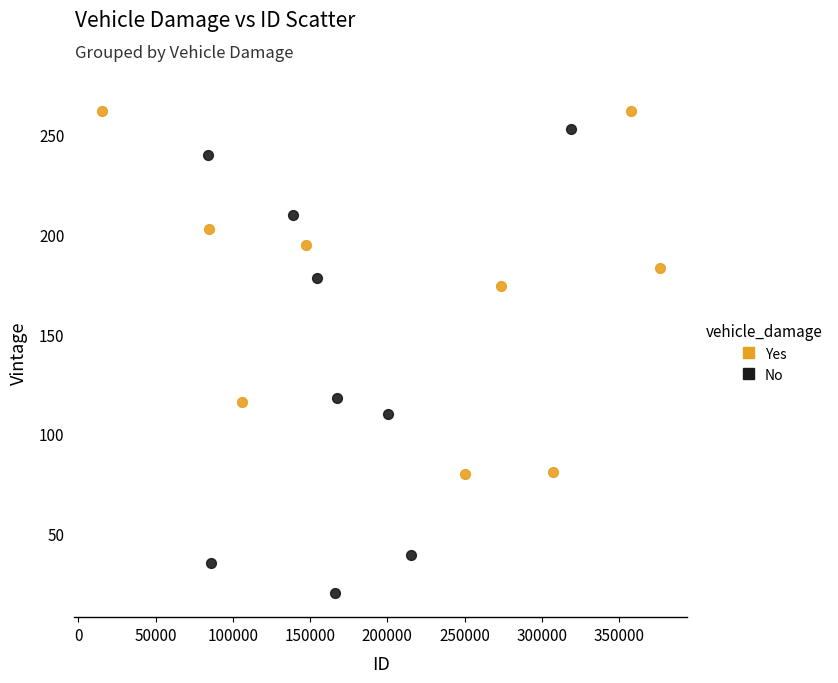

Which series reaches the maximum Y coordinate?

Yes